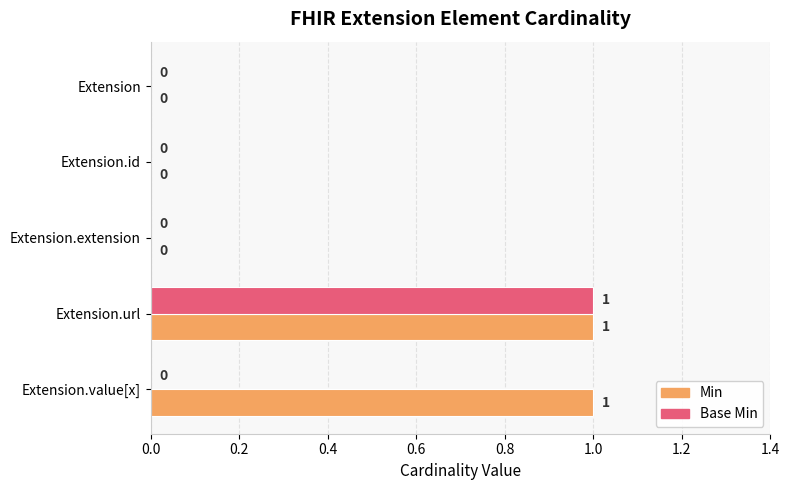

Which series changed the most between Extension.id and Extension.value[x]?

Min